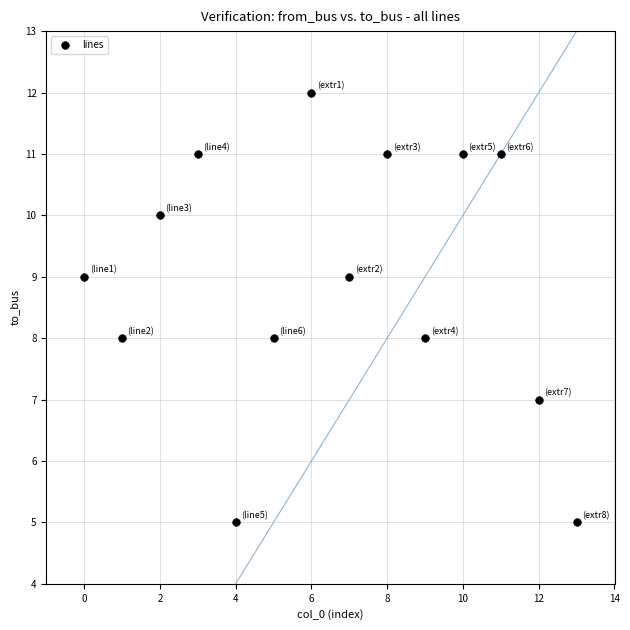

What is the range of Y values (max minus min)?

7